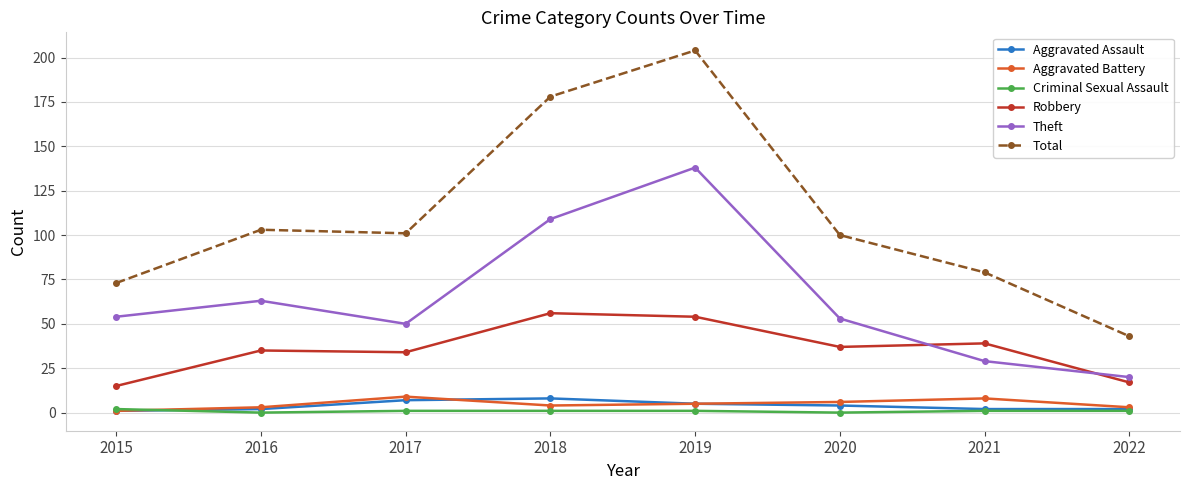

Count the number of data series in this chart.

6